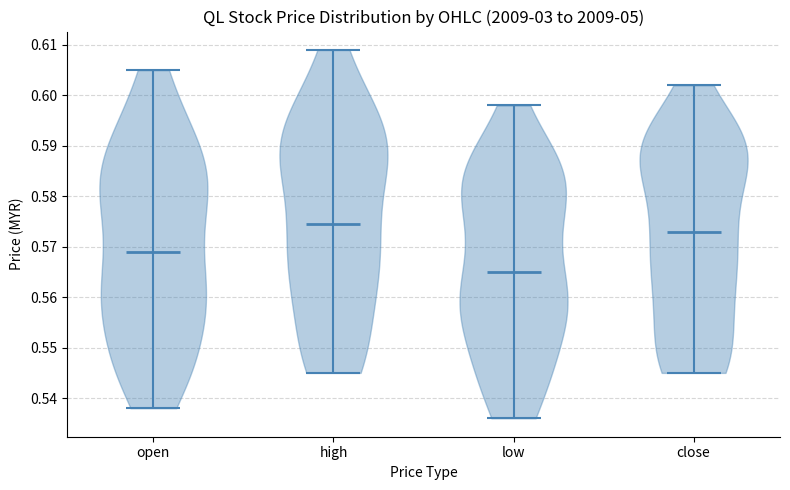

Reading left to right, read every violin against the y-axis: where its median line is, and the lowest and highest points it reaches. The values are not printed on the chart, so give them approximately, as read against the axis.

open: median line 0.569, lowest point 0.538, highest point 0.605
high: median line 0.575, lowest point 0.545, highest point 0.609
low: median line 0.565, lowest point 0.536, highest point 0.598
close: median line 0.573, lowest point 0.545, highest point 0.602